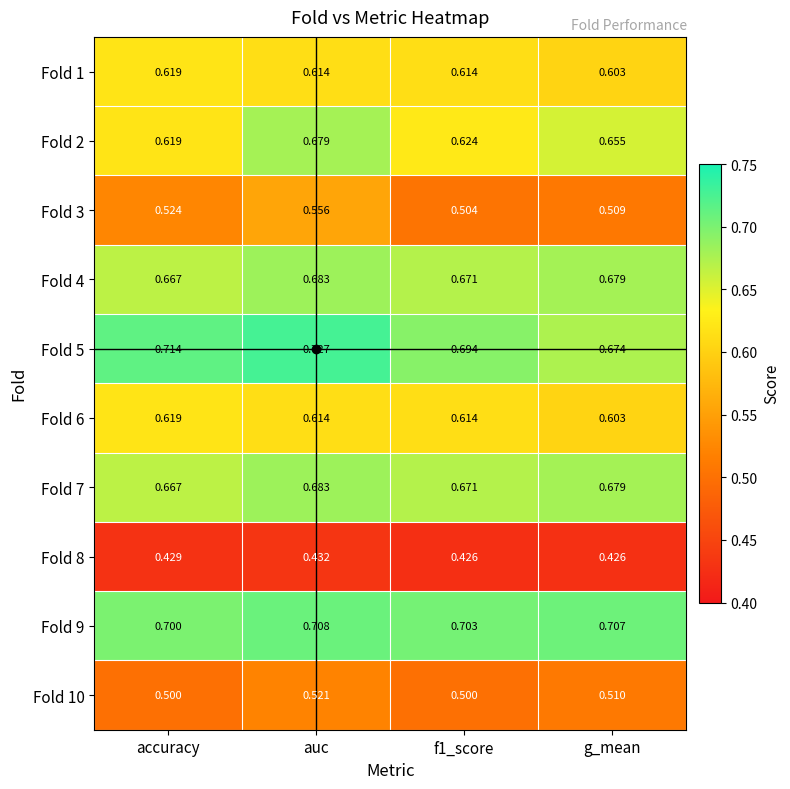

Which category has the highest value in the Fold 2 series?

auc